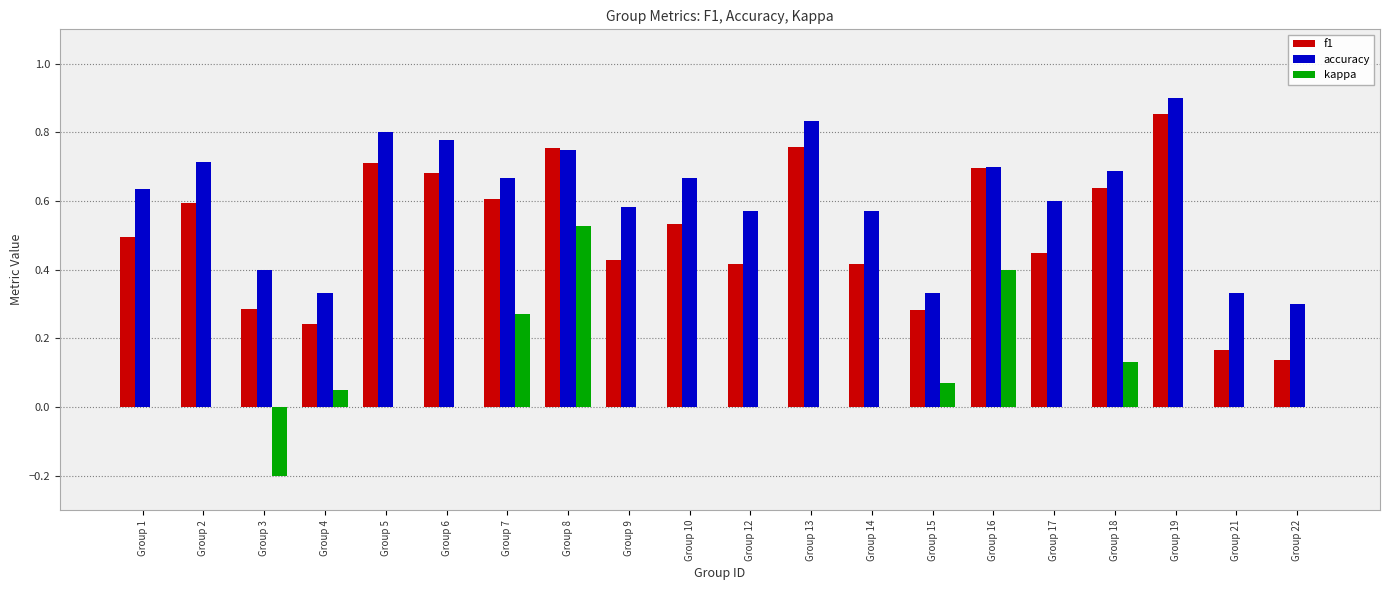

Which series has the largest total across all categories?

accuracy